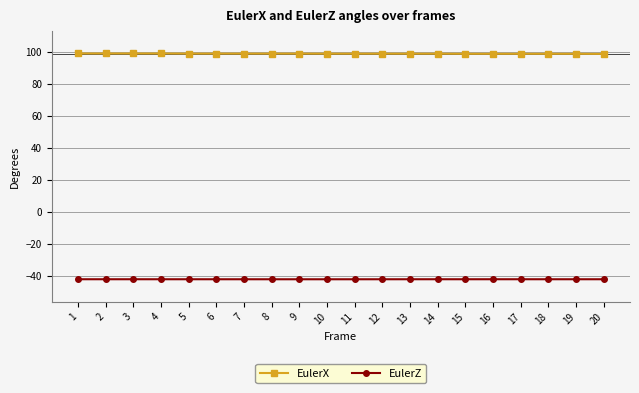

What is the maximum value shown in the chart?

99.1